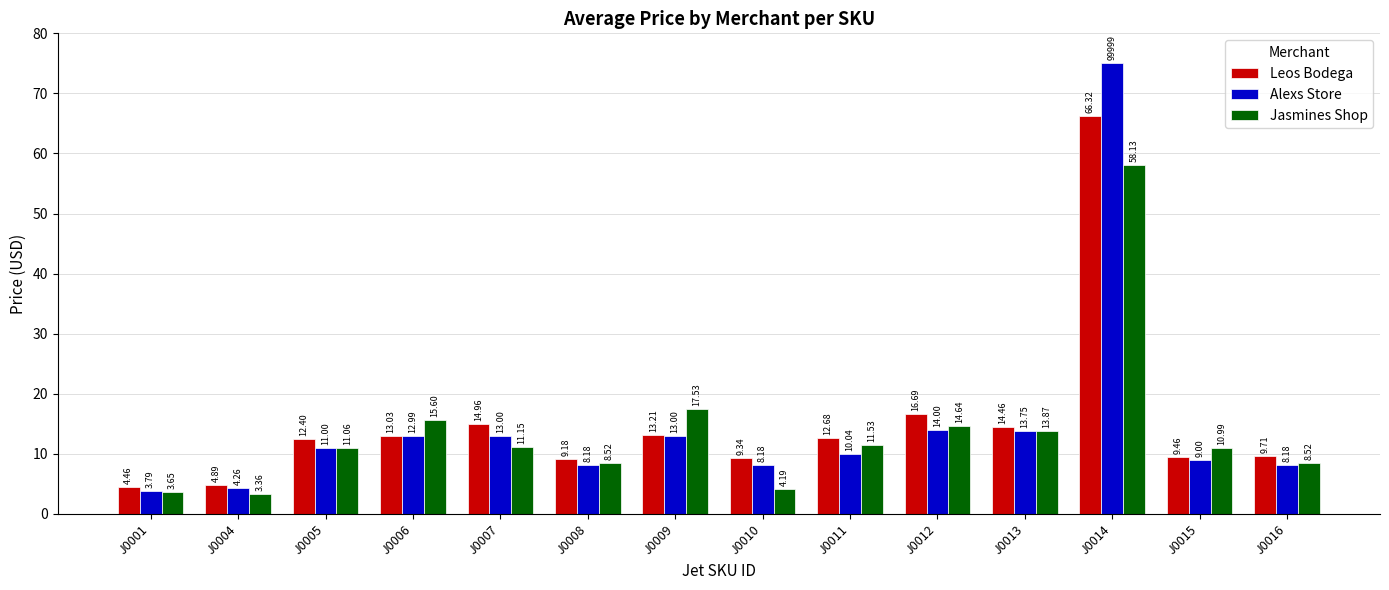

Rank the series by their maximum value, from lowest to highest.

Jasmines Shop, Leos Bodega, Alexs Store